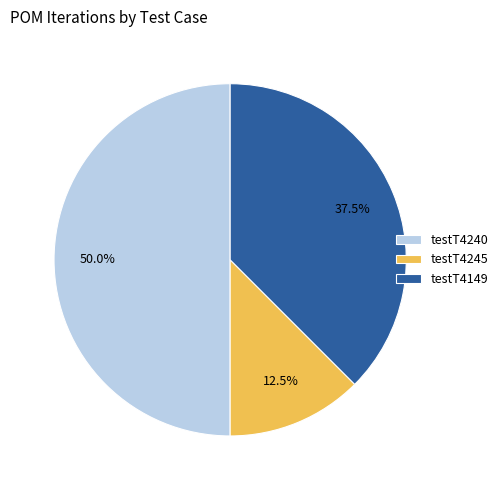

Rank the categories by value from lowest to highest.

testT4245, testT4149, testT4240